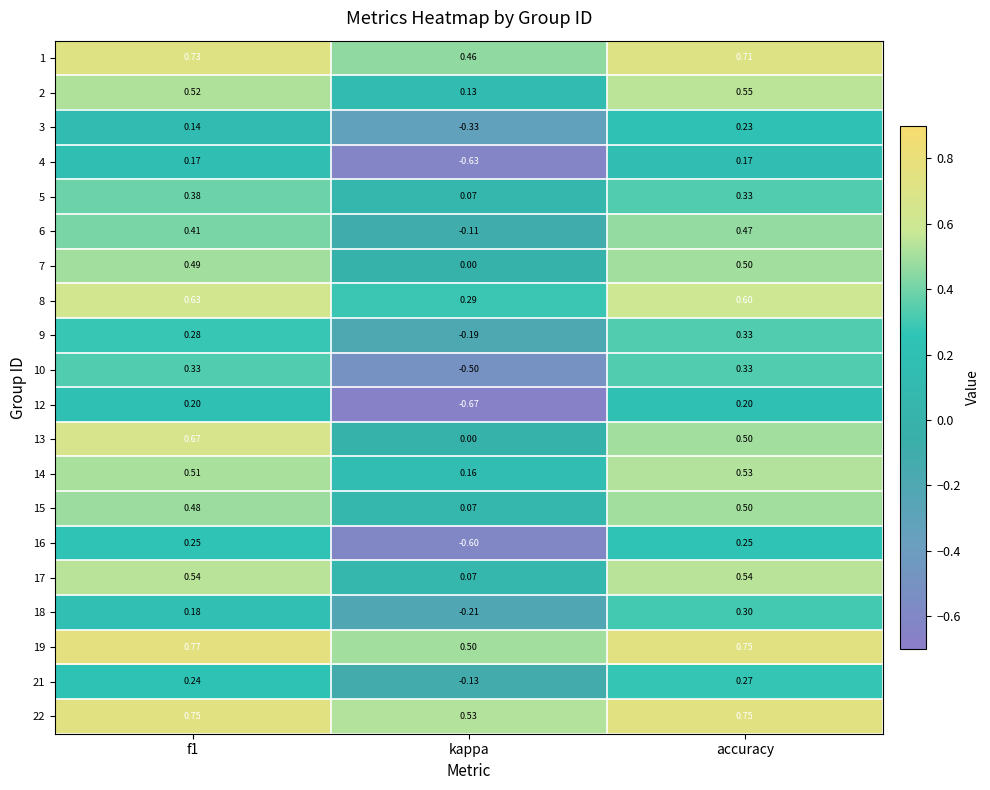

Where is 15 nearest to the value 0?

kappa